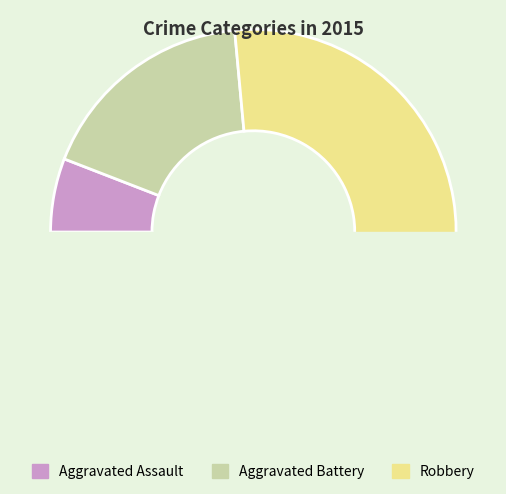

Is it true that Aggravated Battery is 9% of the pie?

False